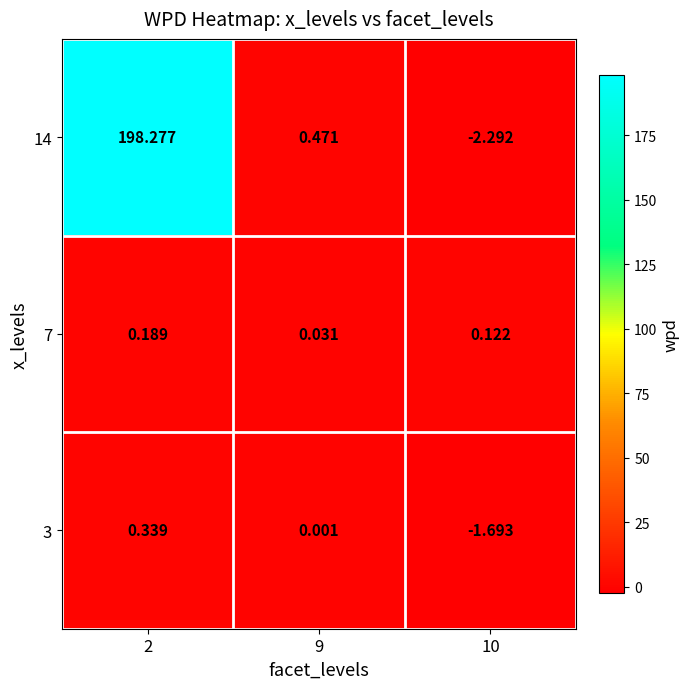

Count the number of data series in this chart.

3